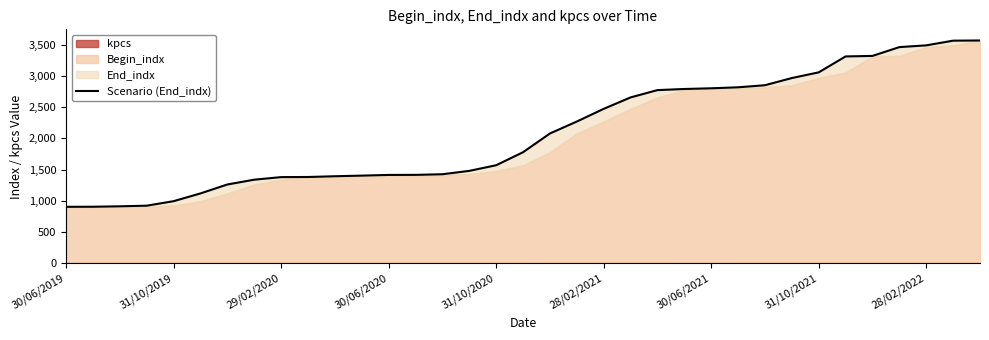

What is the sum of the values at 11 and 16?

2976